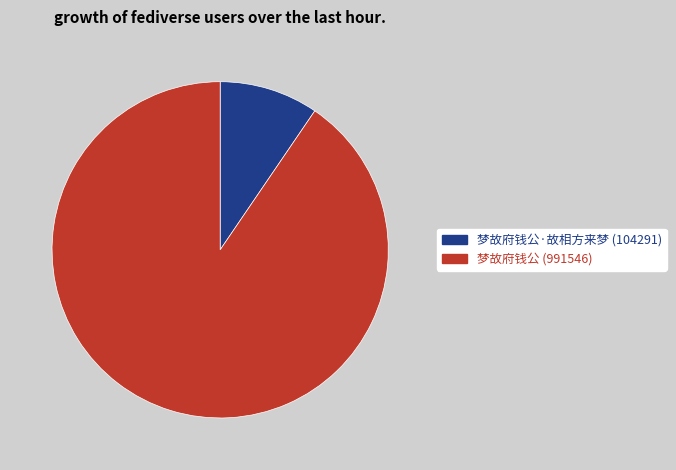

Rank the categories by value from lowest to highest.

梦故府钱公·故相方来梦 (104291), 梦故府钱公 (991546)